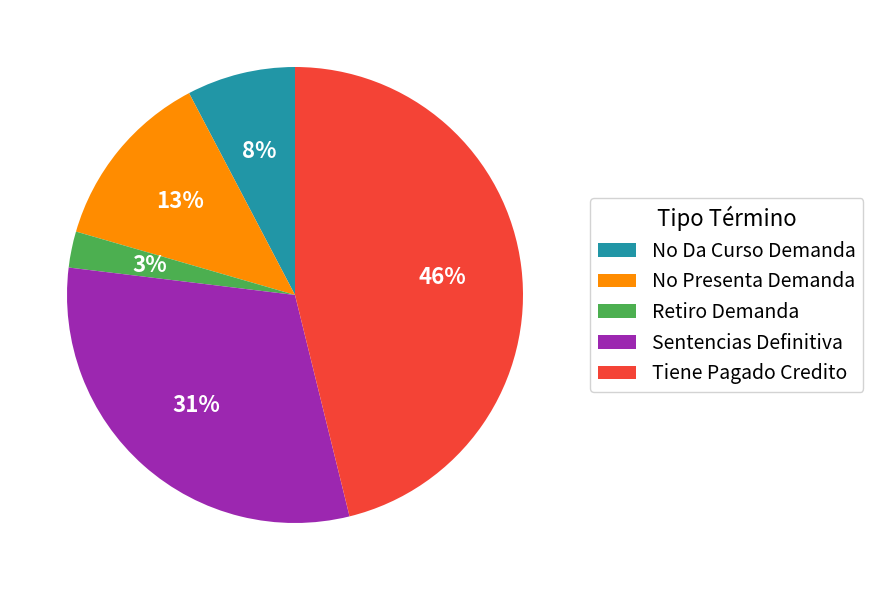

Does any single category account for the majority?

No